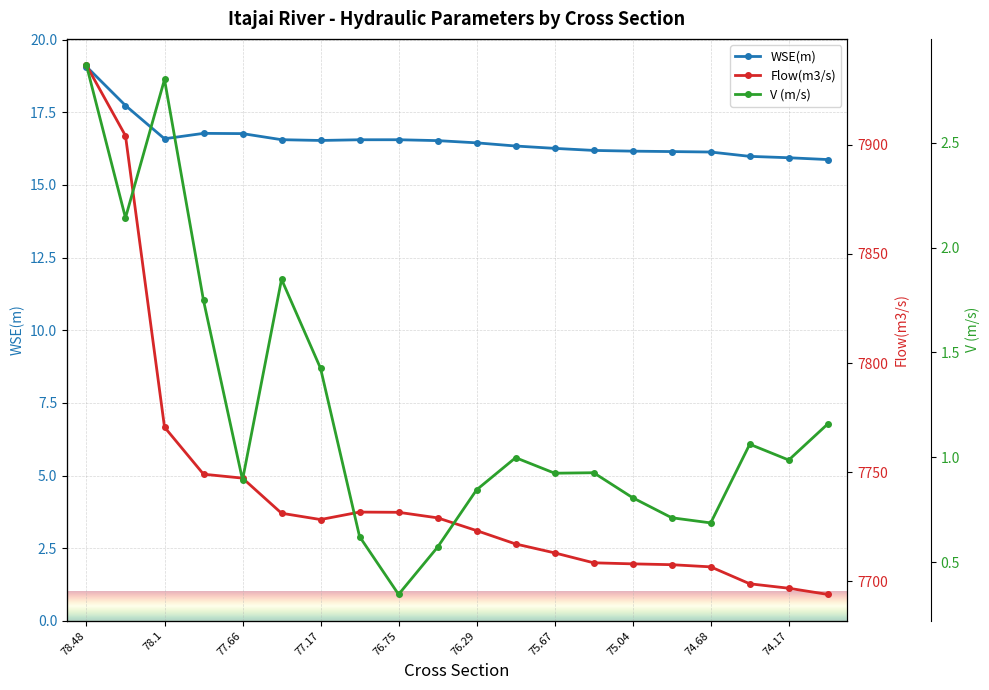

True or false: WSE(m) has a value of 16.5 at 76.29.

True